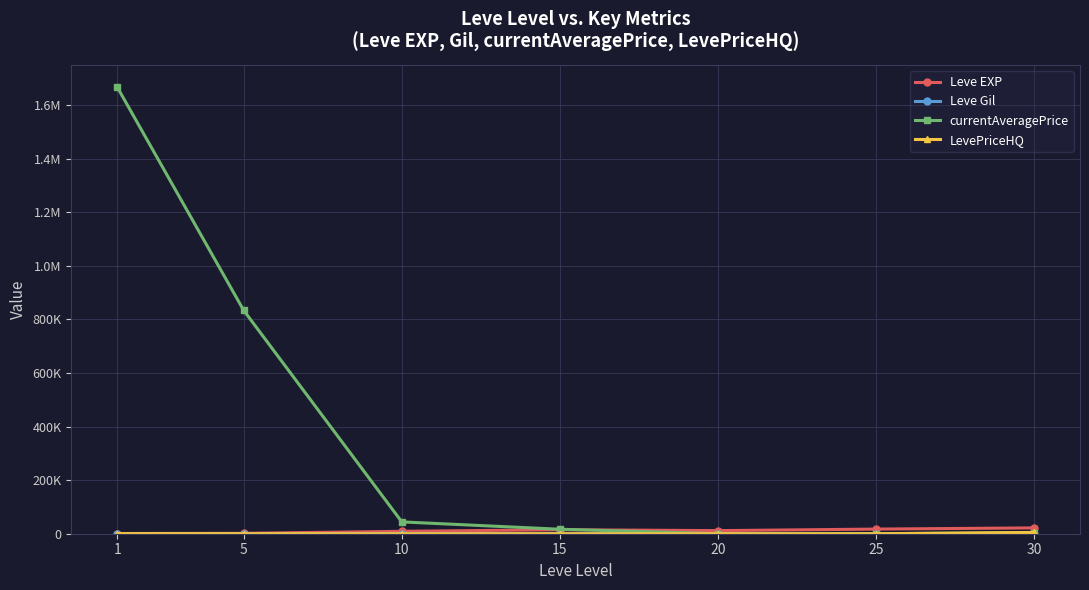

Does the chart have visible grid lines?

Yes